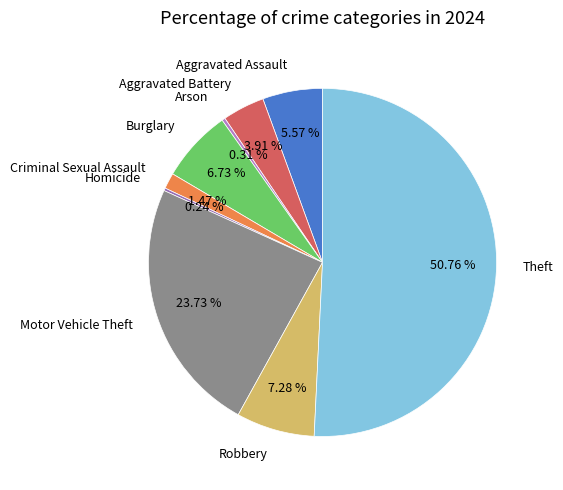

Which category has the biggest portion of the pie?

Theft